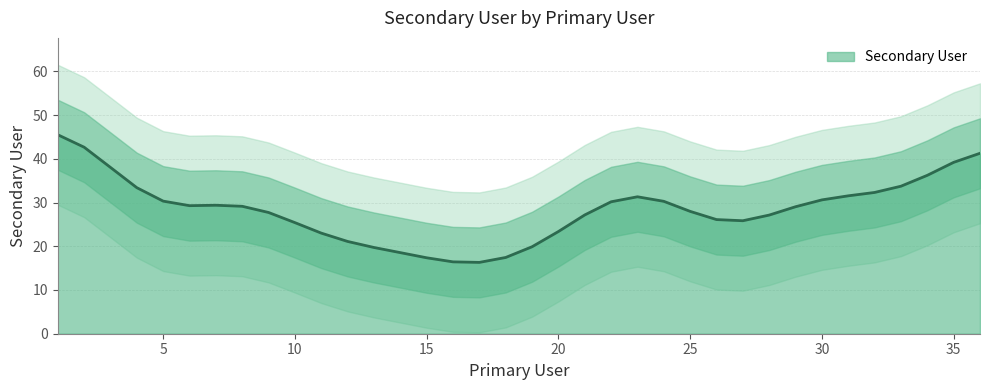

What is the lowest value of the Secondary User series?

16.3